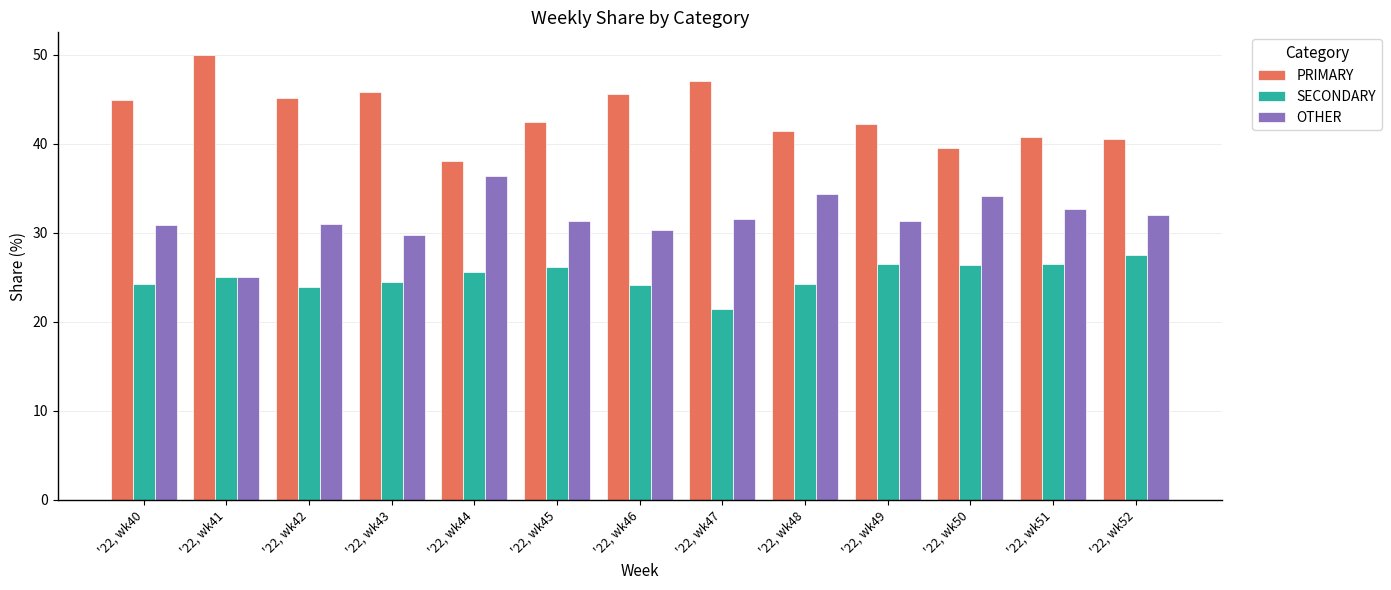

How many groups of bars are there?

13